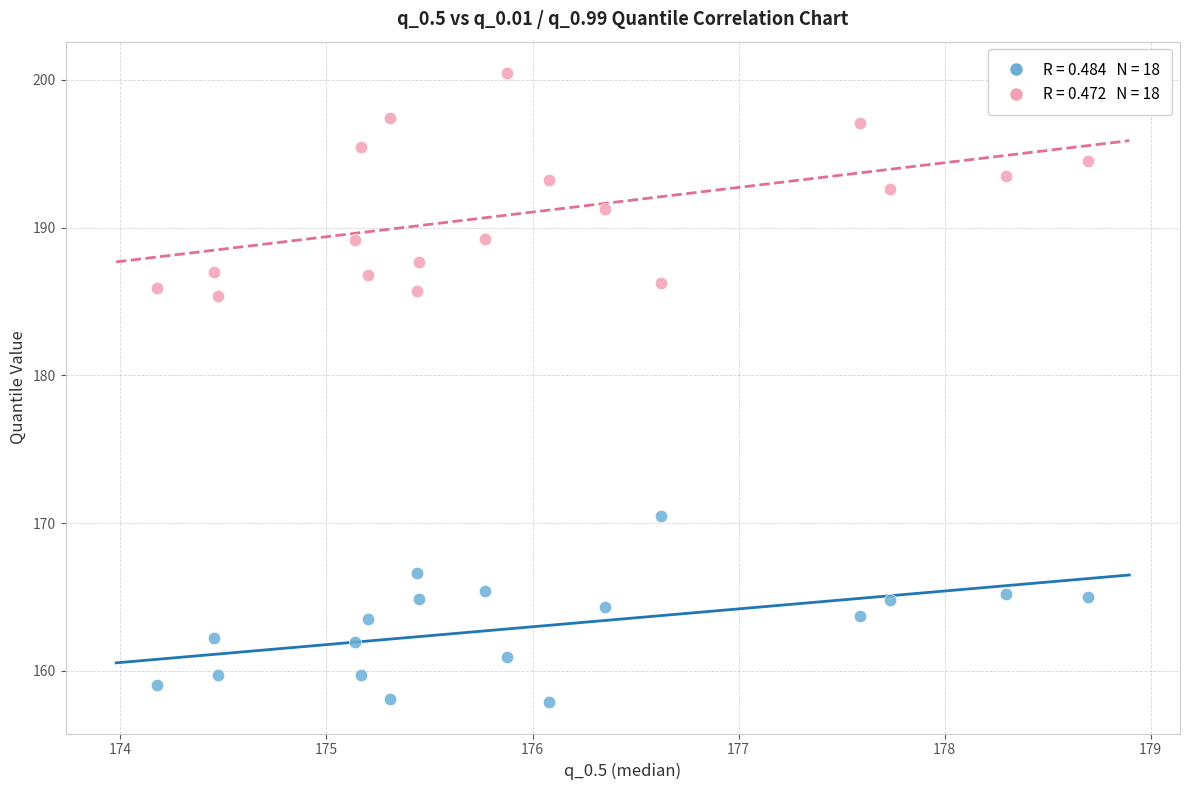

Across all data points, what is the range of Y values (max minus min)?

42.6